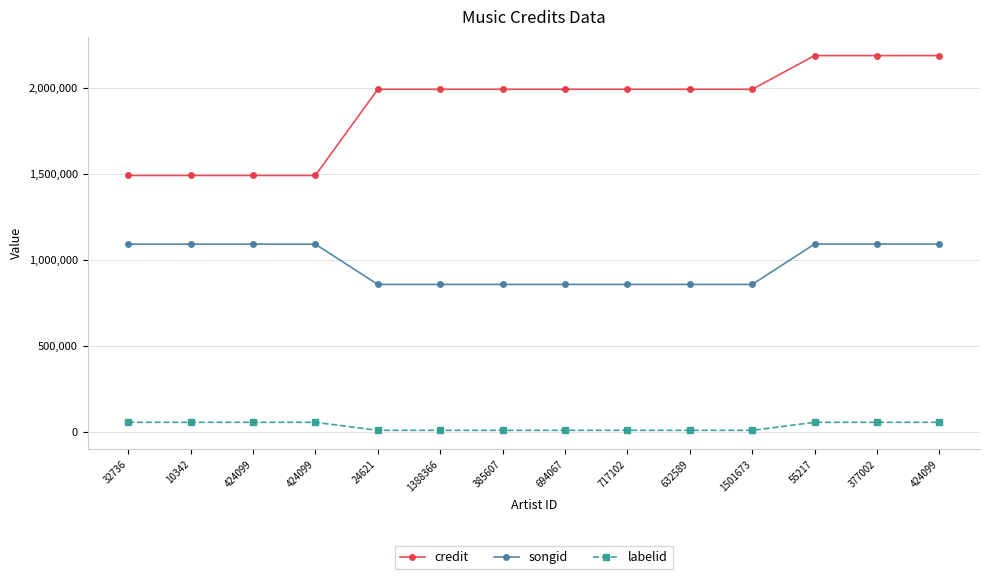

True or false: songid has a value of 857845 at 694067.

True